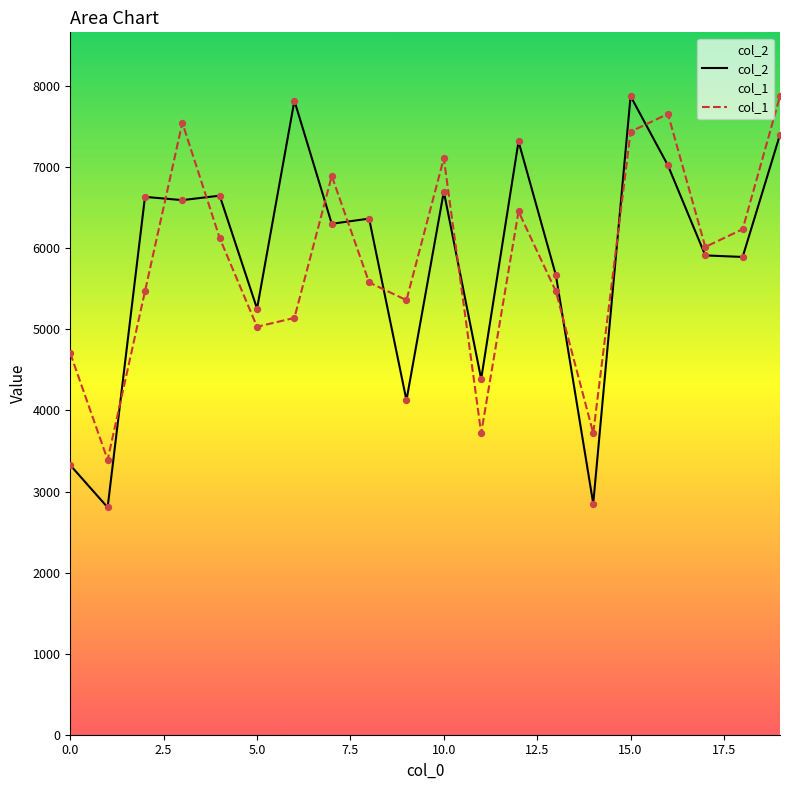

Which series has the largest total across all categories?

col_1